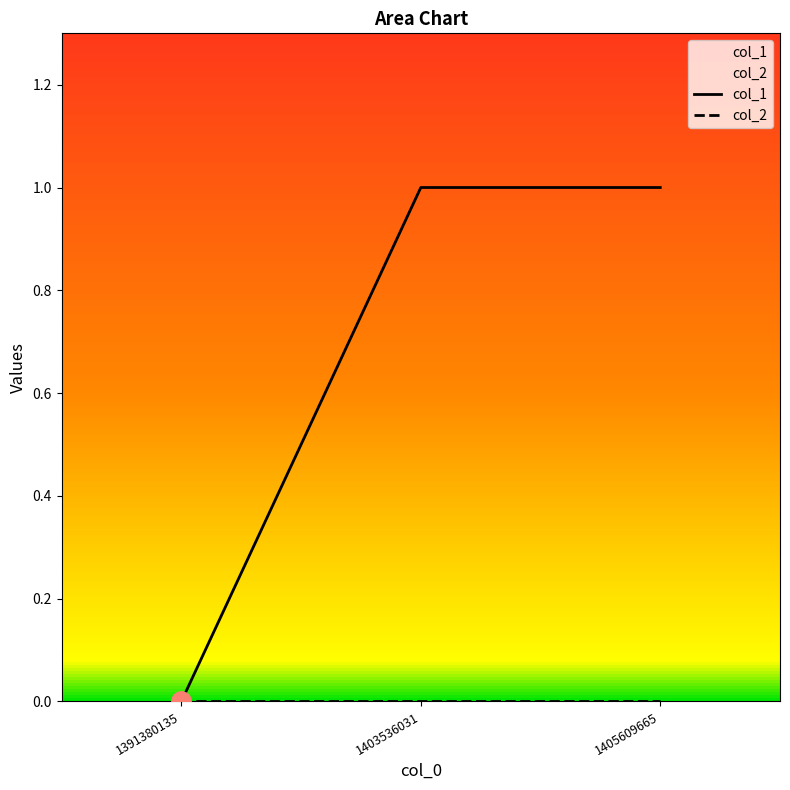

List the labels in order of value, largest first.

1403536031, 1405609665, 1391380135